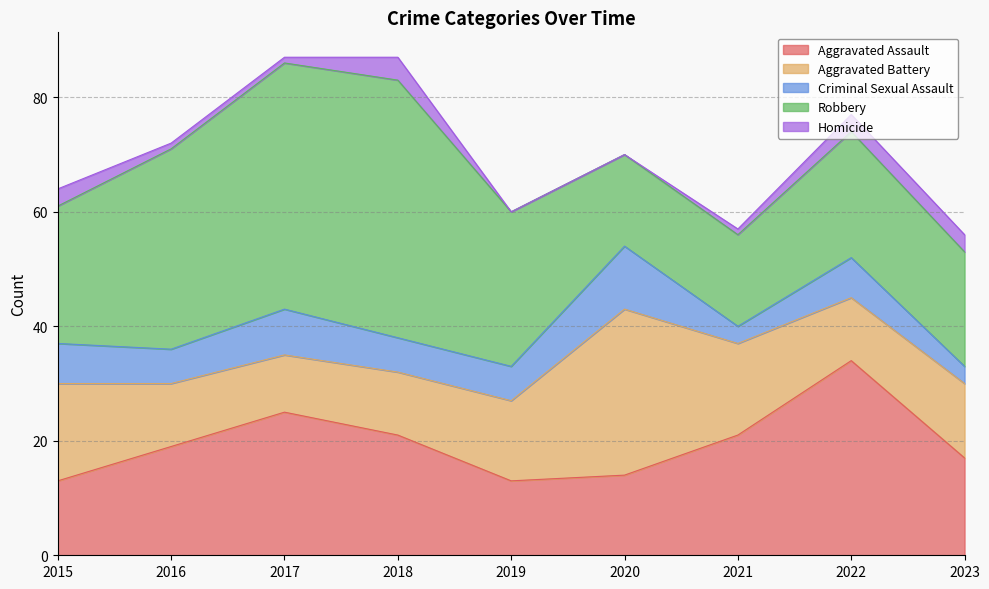

What is the spread (max minus min) of values at 2019?

27